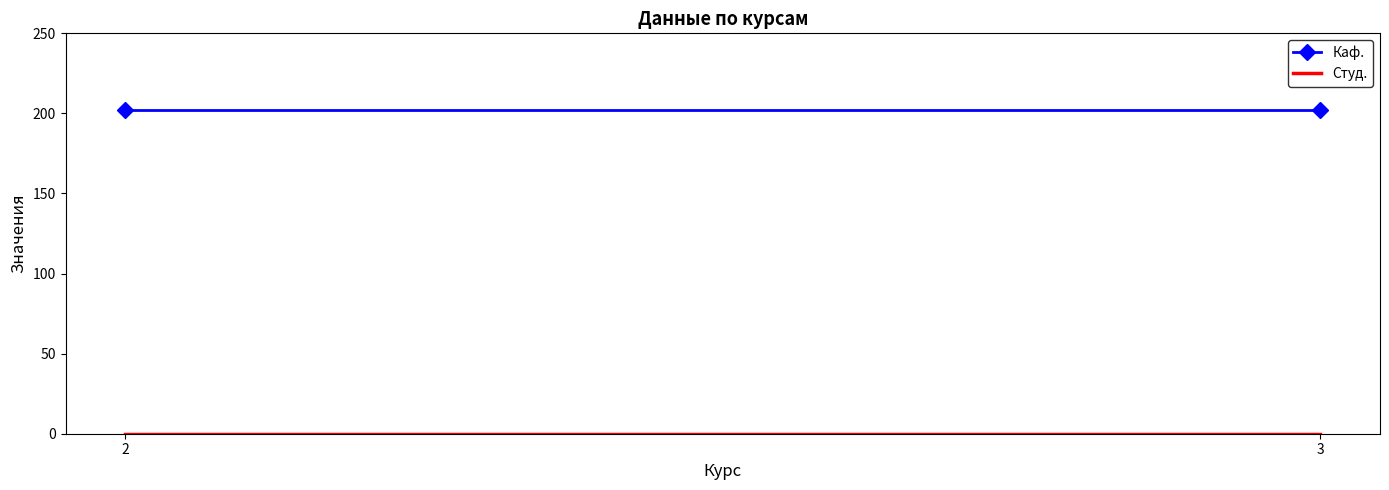

Which series has the largest range (max minus min)?

Каф.